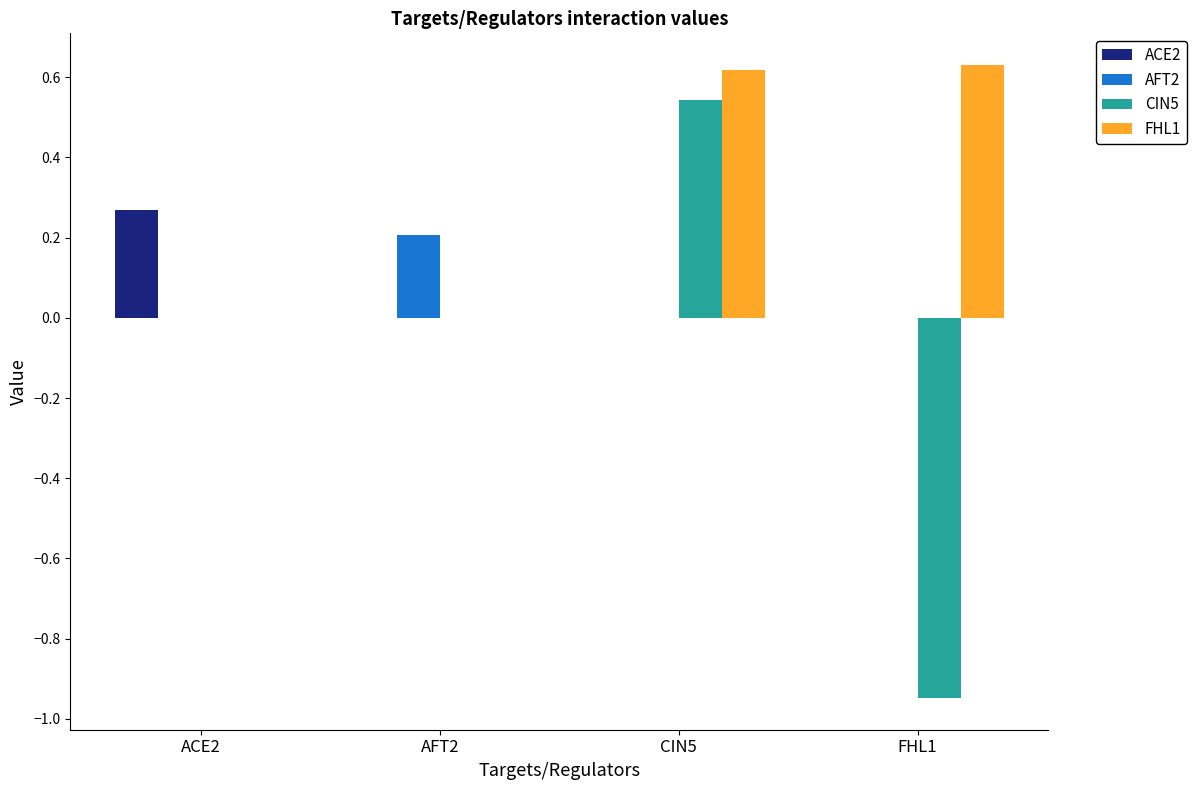

Which category has the highest value in the ACE2 series?

ACE2